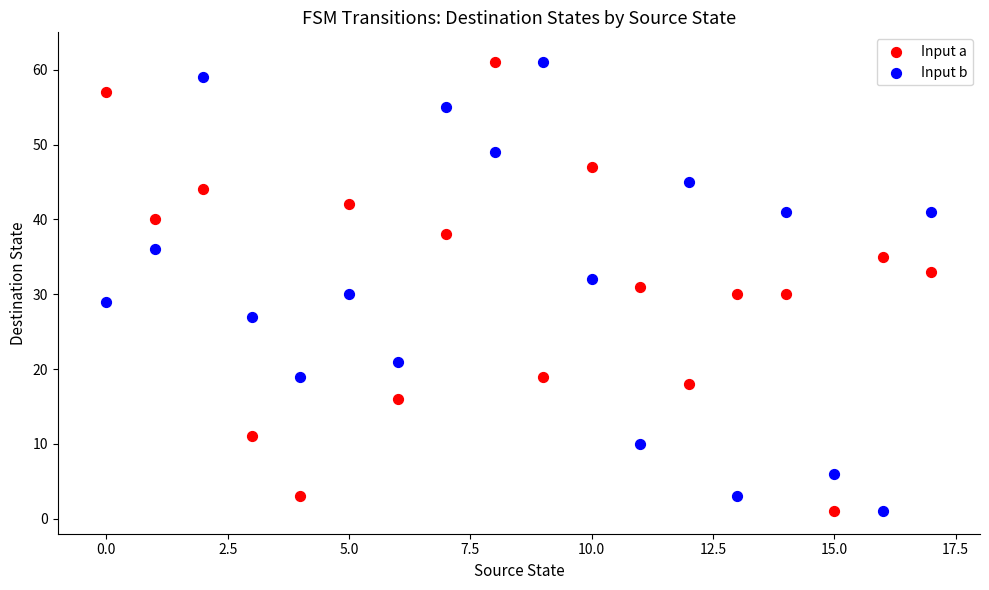

Across all data points, what is the range of Y values (max minus min)?

60